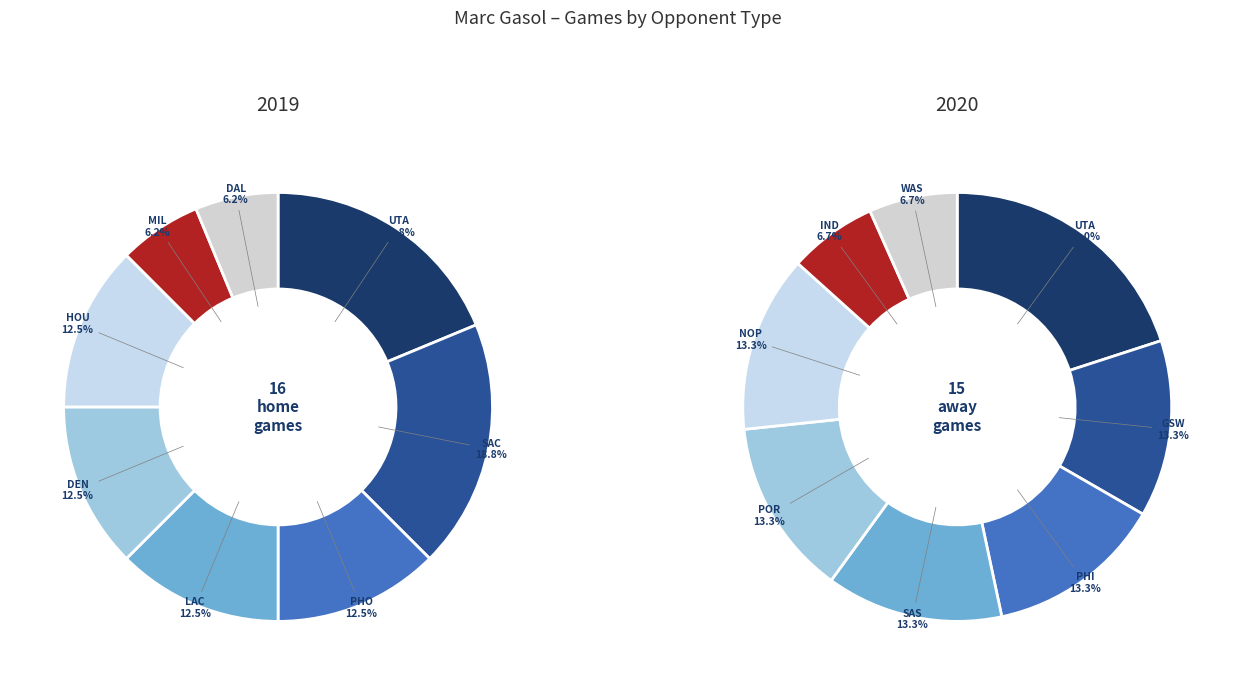

Combined, do GSW and home-MEM account for over 50%?

No